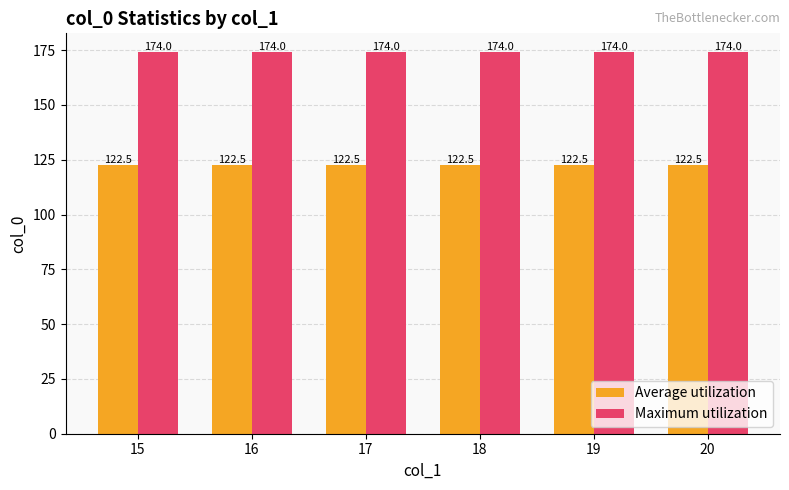

Reading left to right, what are all the values shown in this chart?

Average utilization: 122.5	122.5	122.5	122.5	122.5	122.5
Maximum utilization: 174.0	174.0	174.0	174.0	174.0	174.0